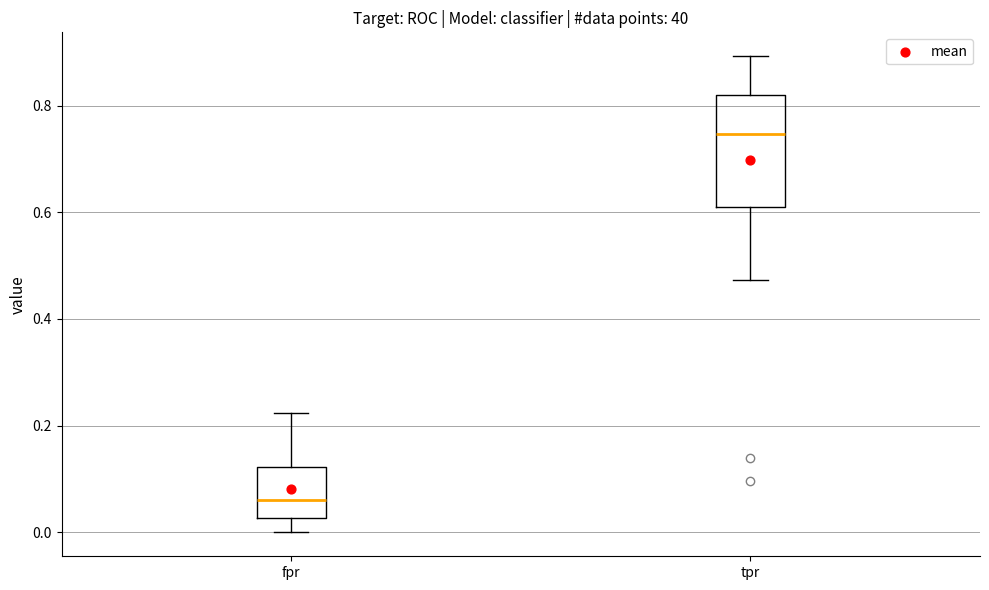

Reading left to right, read every box against the y-axis: the position of its median line, the range the box covers, and the ends of its whiskers. The values are not printed on the chart, so give them approximately, as read against the axis.

fpr: median 0.06, box 0.02 to 0.12, whiskers 0.00 to 0.22
tpr: median 0.74, box 0.62 to 0.82, whiskers 0.48 to 0.90